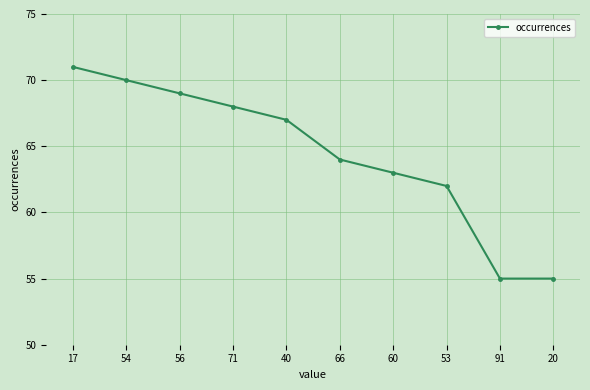

How many lines are shown in the chart?

1